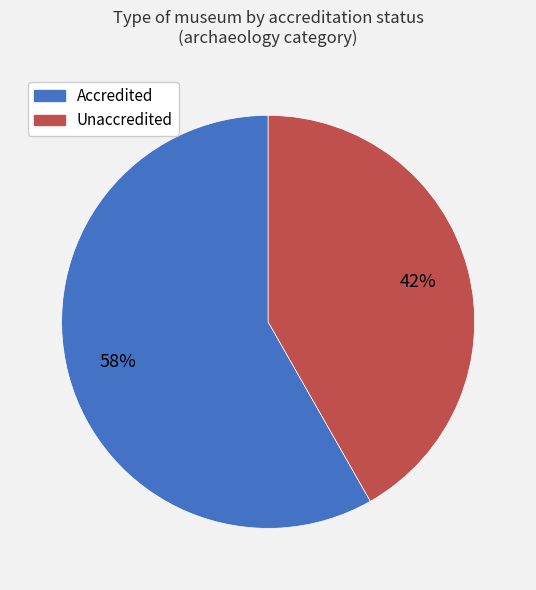

Is it true that Accredited is 48% of the pie?

False